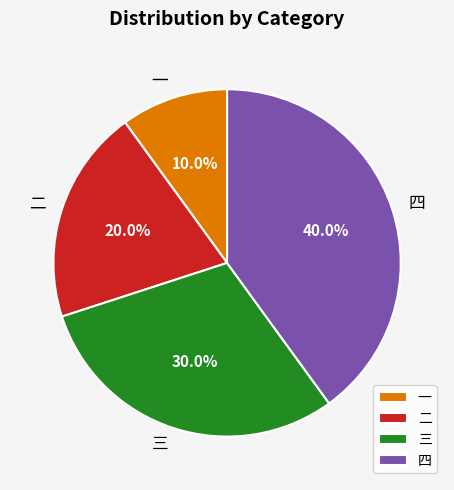

Combined, what portion of the pie is 三 and 一?

40.0%